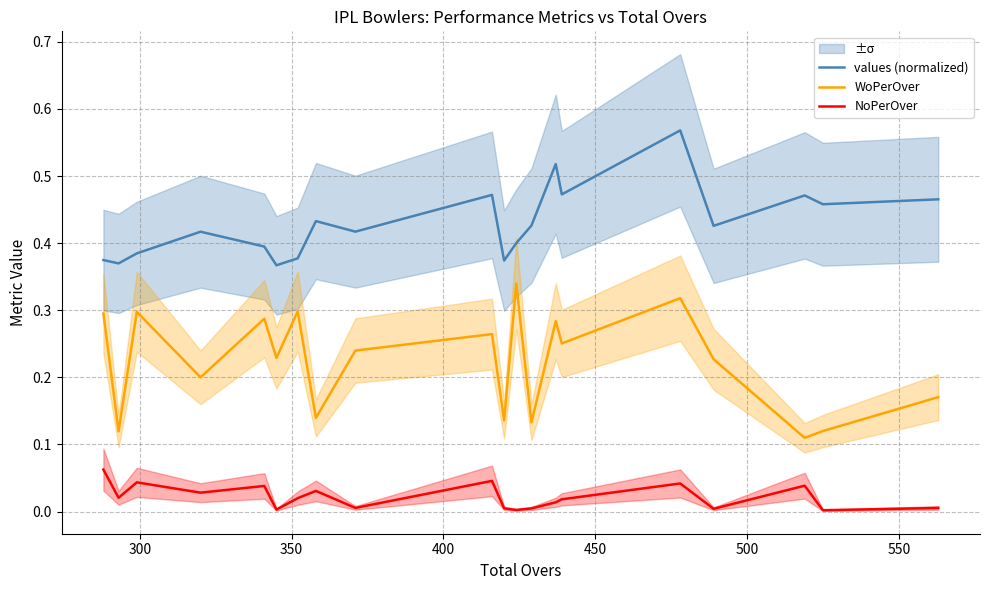

Which series has the widest spread of values?

WoPerOver